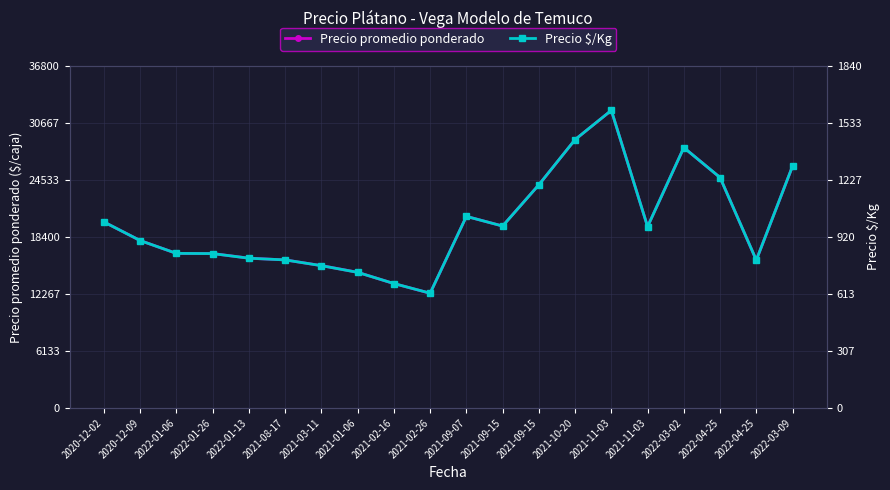

What is the difference between the second highest and second lowest values in the Precio promedio ponderado series?

15482